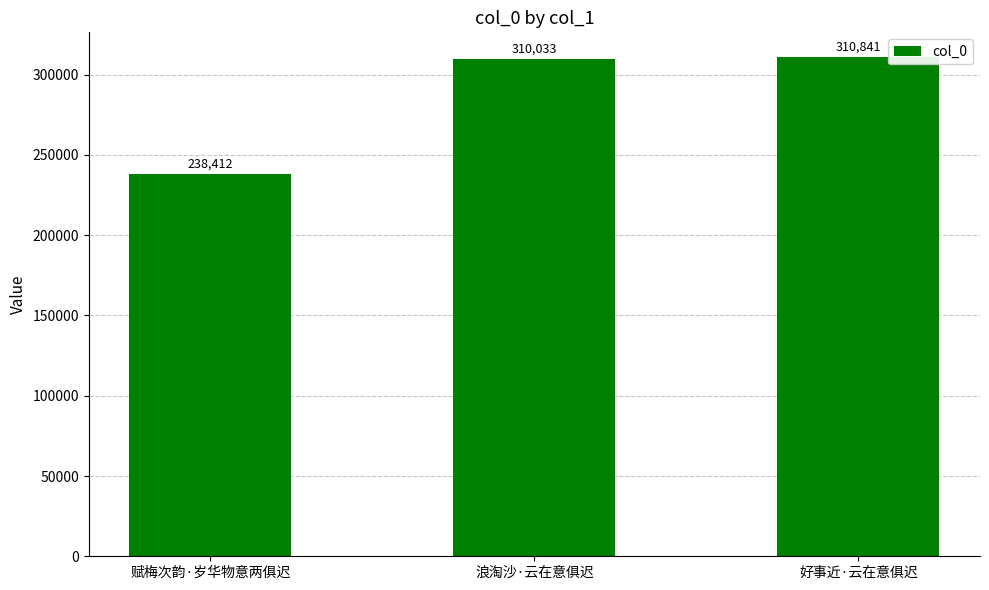

Which category has the highest value across all series?

好事近·云在意俱迟